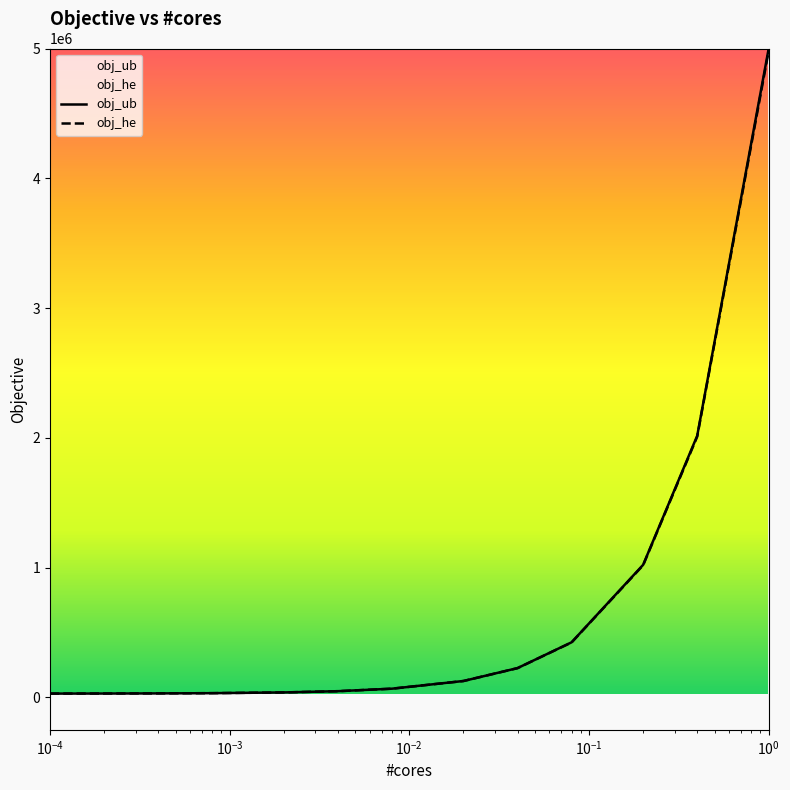

Reading right to left, what are all the values shown in this chart?

obj_ub: 5001793.0	2016735.4	1021716.2	424701.0	225703.5	126243.3	67020.2	47724.4	38145.1	32408.4	30496.2	29540.1	29062.1
obj_he: 4984498.0	2009957.2	1018443.6	423656.3	225293.6	126154.0	66975.0	47676.0	38135.8	32502.1	30772.8	29927.4	29504.7